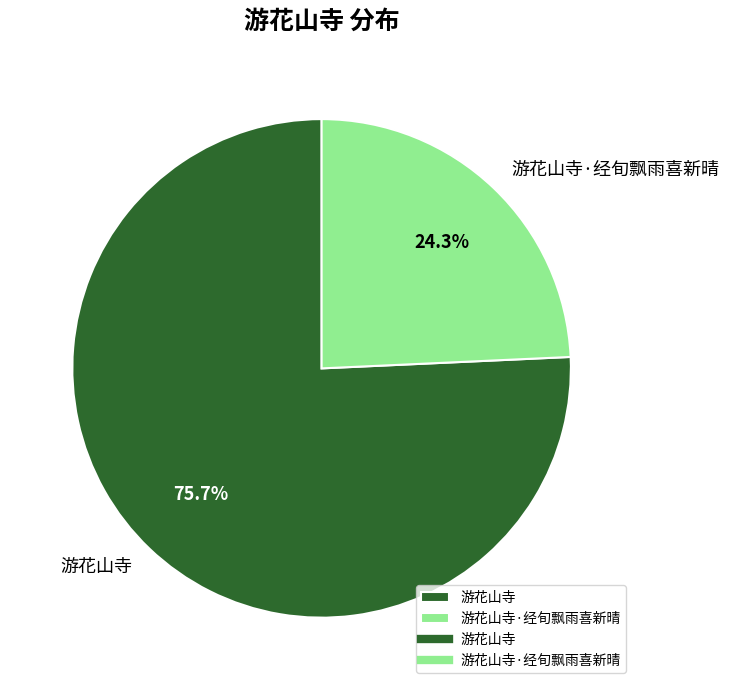

How many segments does this pie chart have?

2